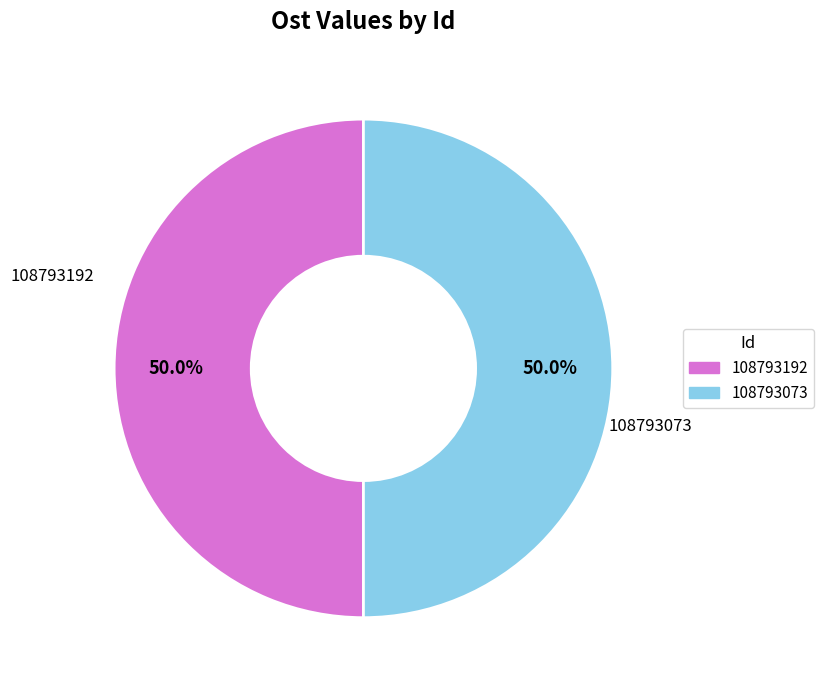

Is the sum of 108793073 and 108793192 greater than half?

Yes